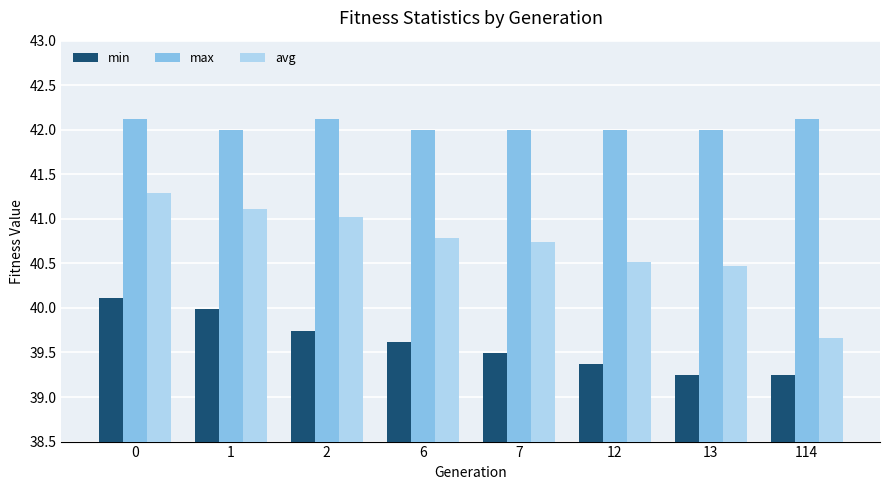

What is the difference between the maximum and minimum values in the avg series?

1.6